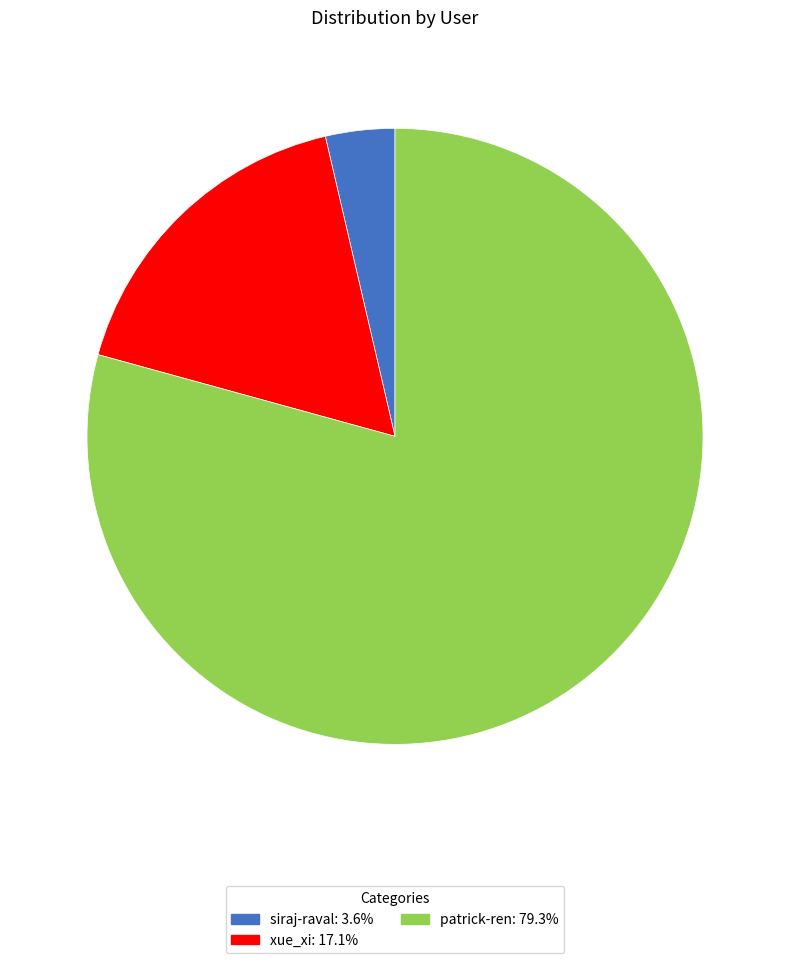

Is it true that patrick-ren is 79% of the pie?

True